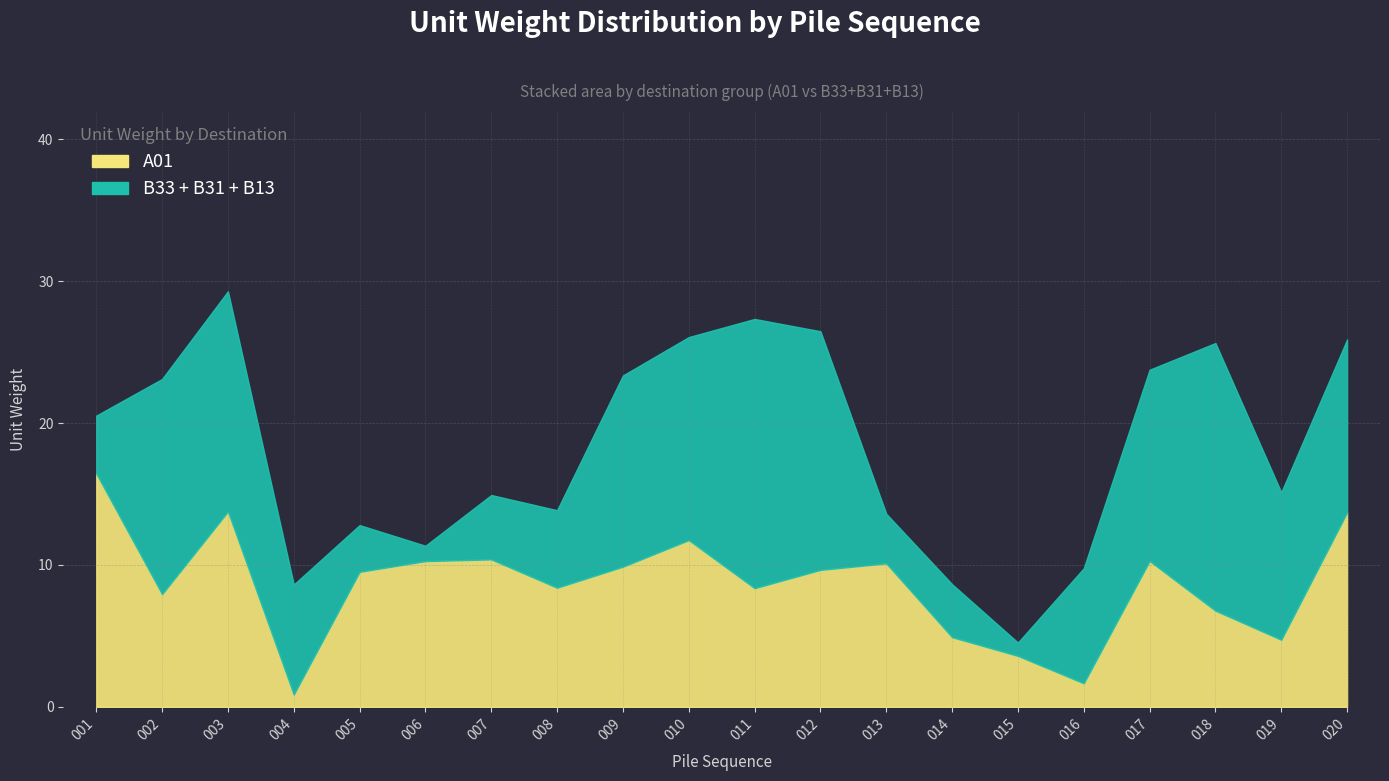

How many series are shown in this chart?

2